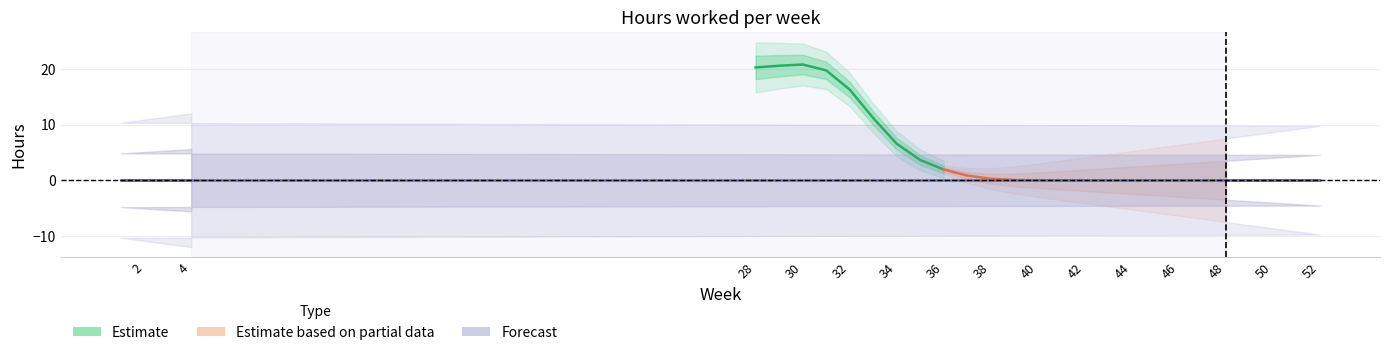

How many data points does each series have?

29